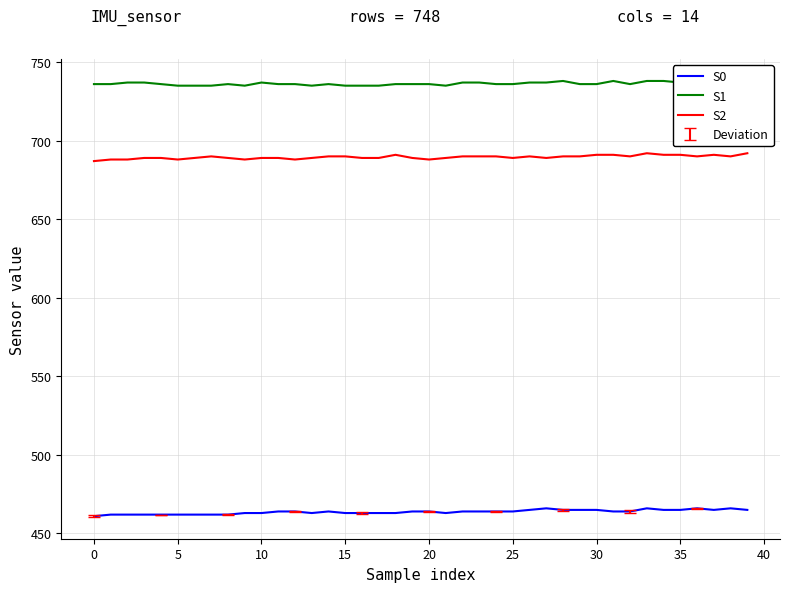

True or false: S0 has more than 1 points higher than both neighbors.

True